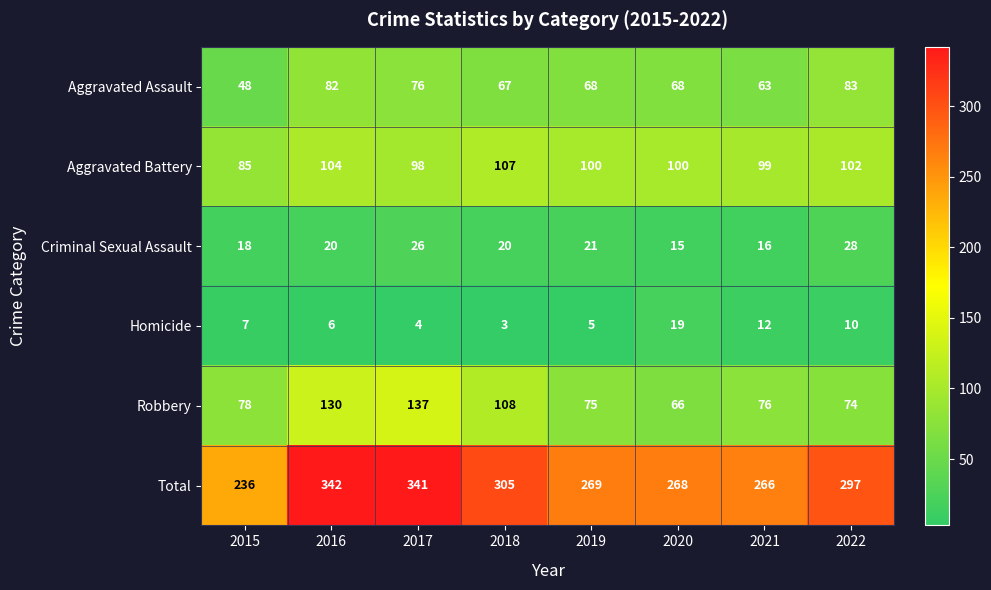

Rank the series at 2018 from highest to lowest value.

Total, Robbery, Aggravated Battery, Aggravated Assault, Criminal Sexual Assault, Homicide